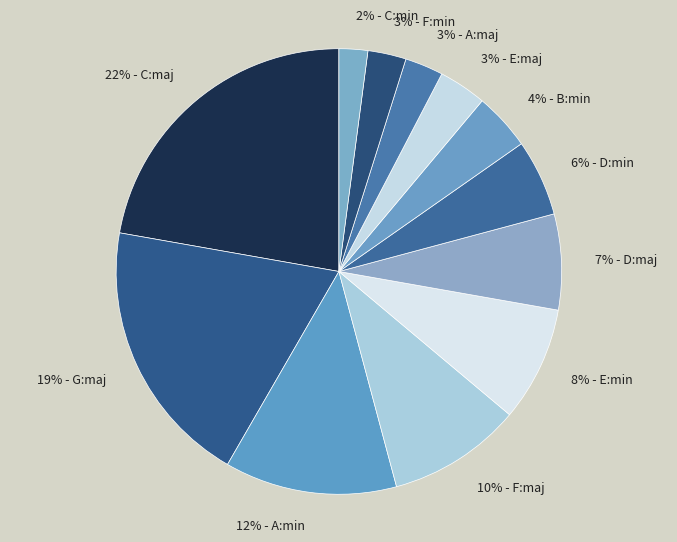

Does 10% - F:maj account for over 50% of the chart?

No